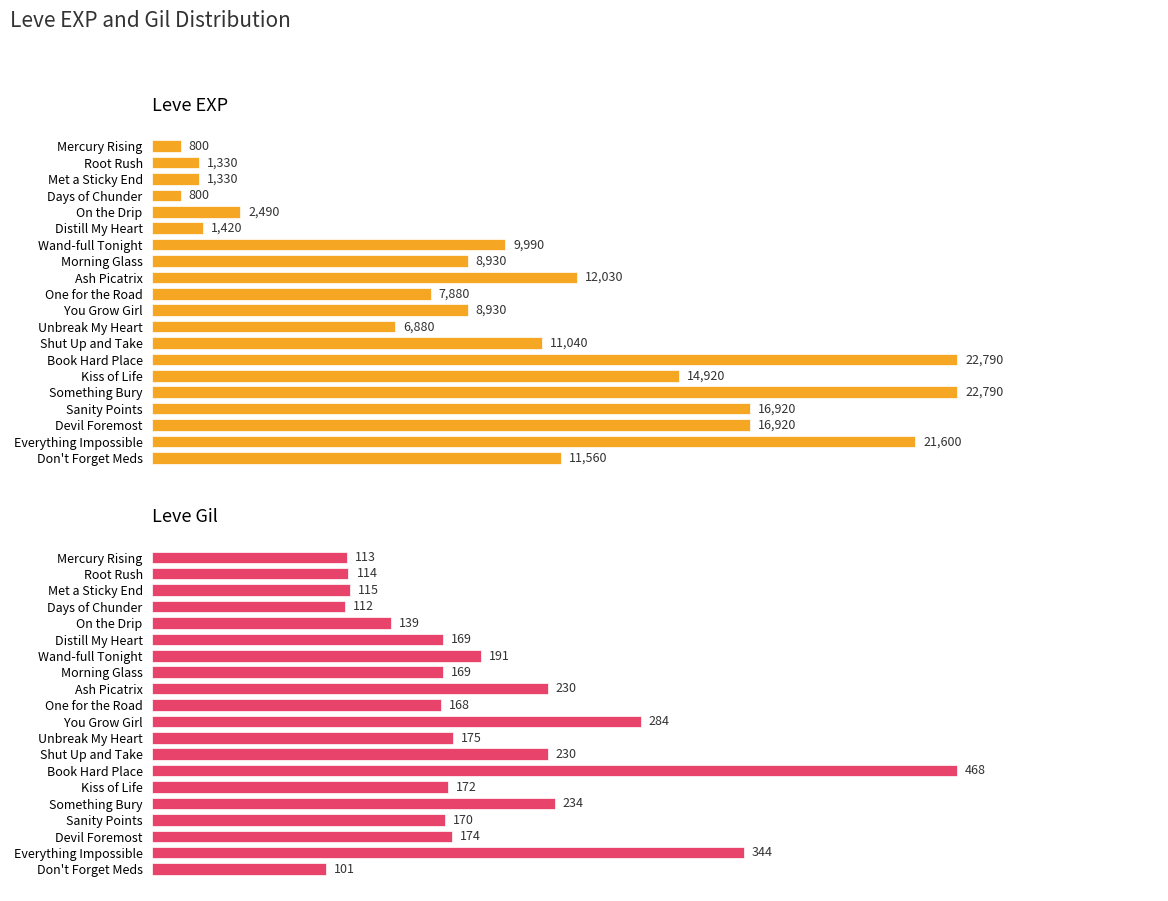

Does the chart contain stacked bars?

No